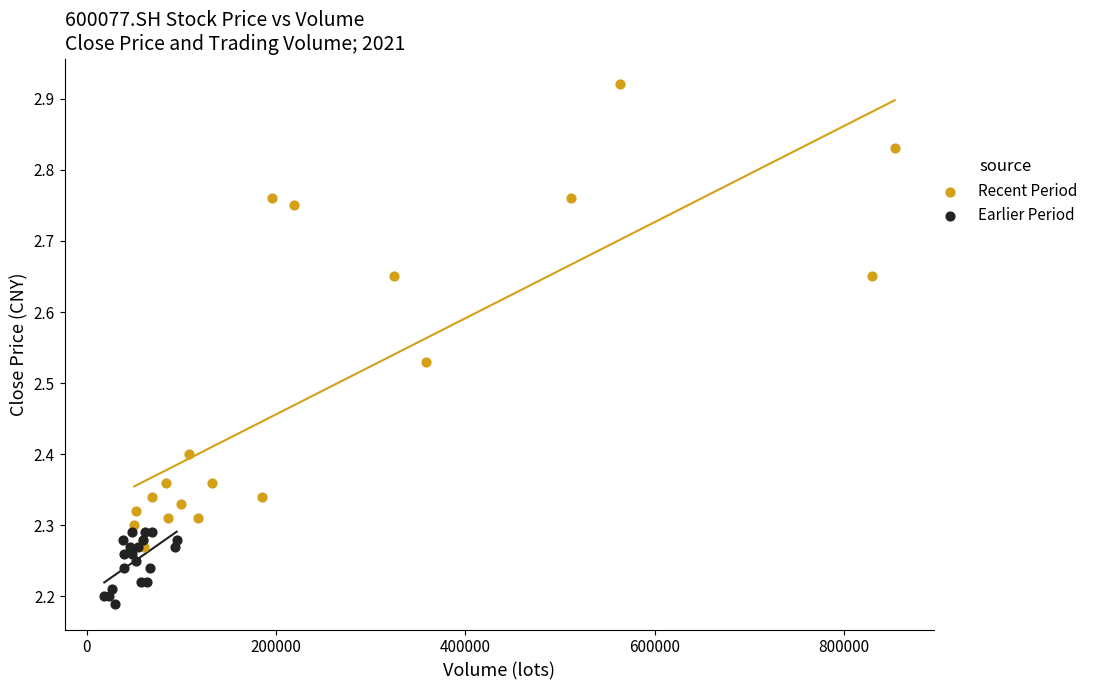

Which series reaches the minimum Y coordinate?

Earlier Period